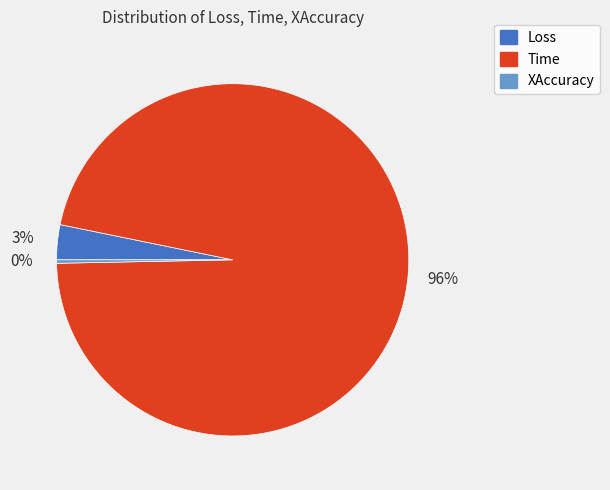

Does Time represent more than half of the total?

Yes